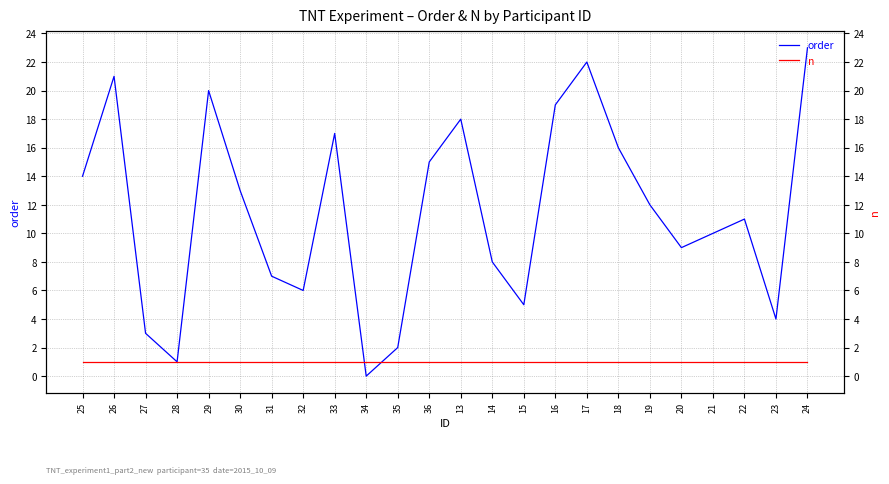

What are all the series names shown in the legend?

order, n